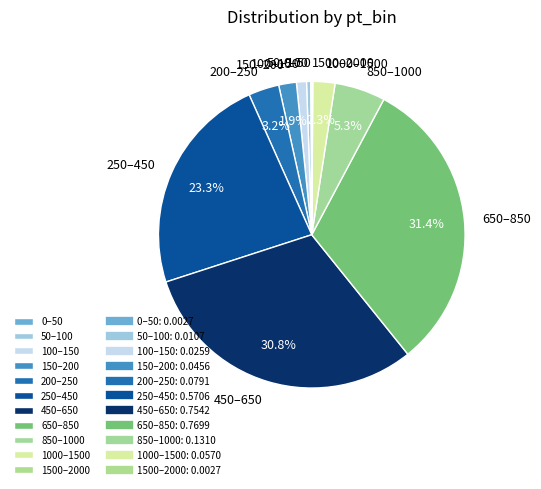

What is the largest slice in the pie chart?

650–850